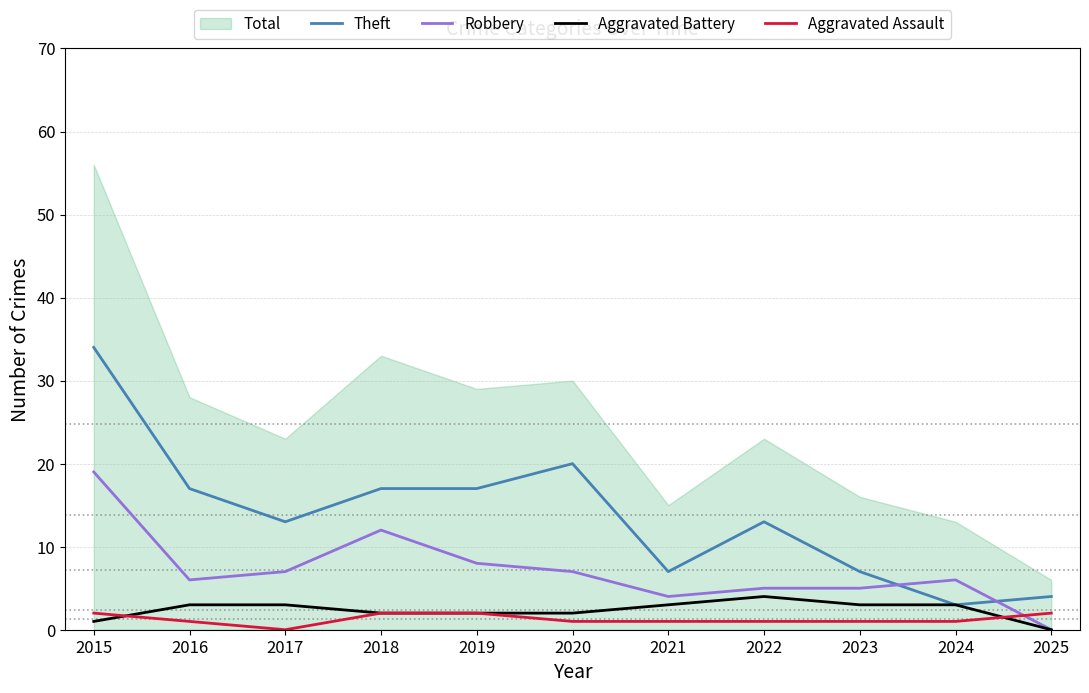

At which label is Robbery closest to 9?

2019